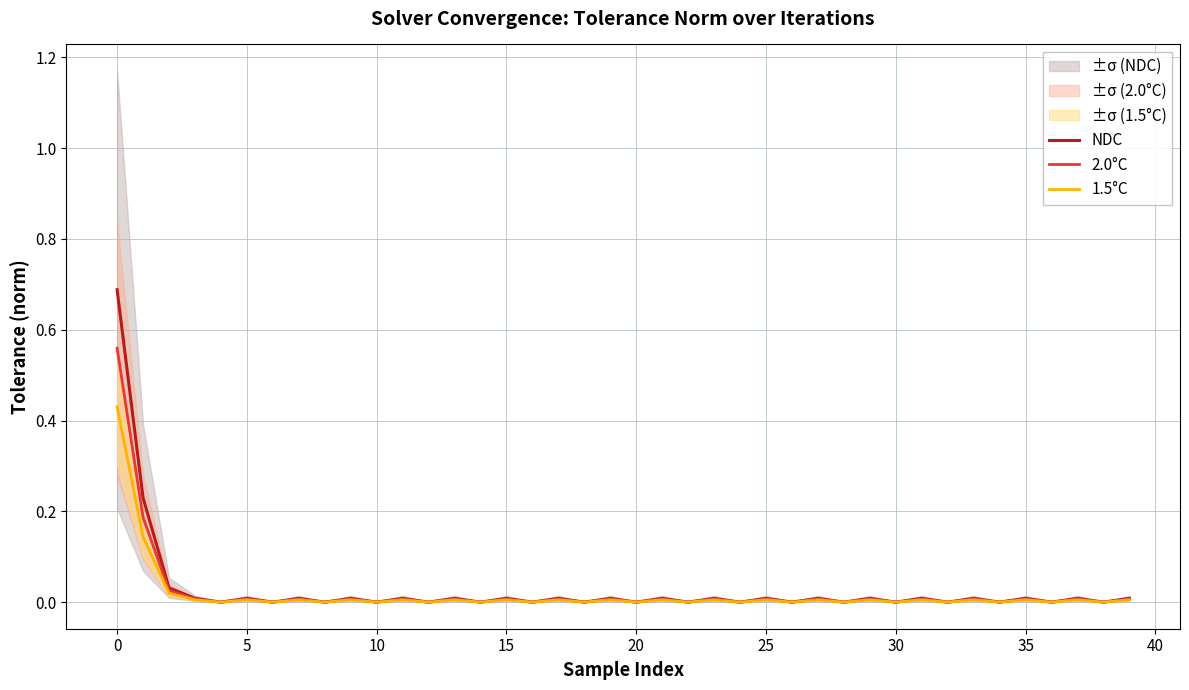

Rank the series by their maximum value, from highest to lowest.

NDC, 2.0°C, 1.5°C